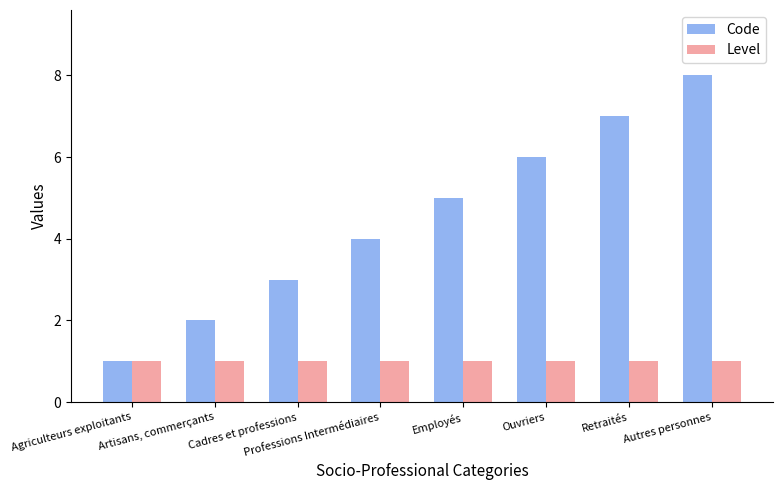

Rank the series at Employés from highest to lowest value.

Code, Level